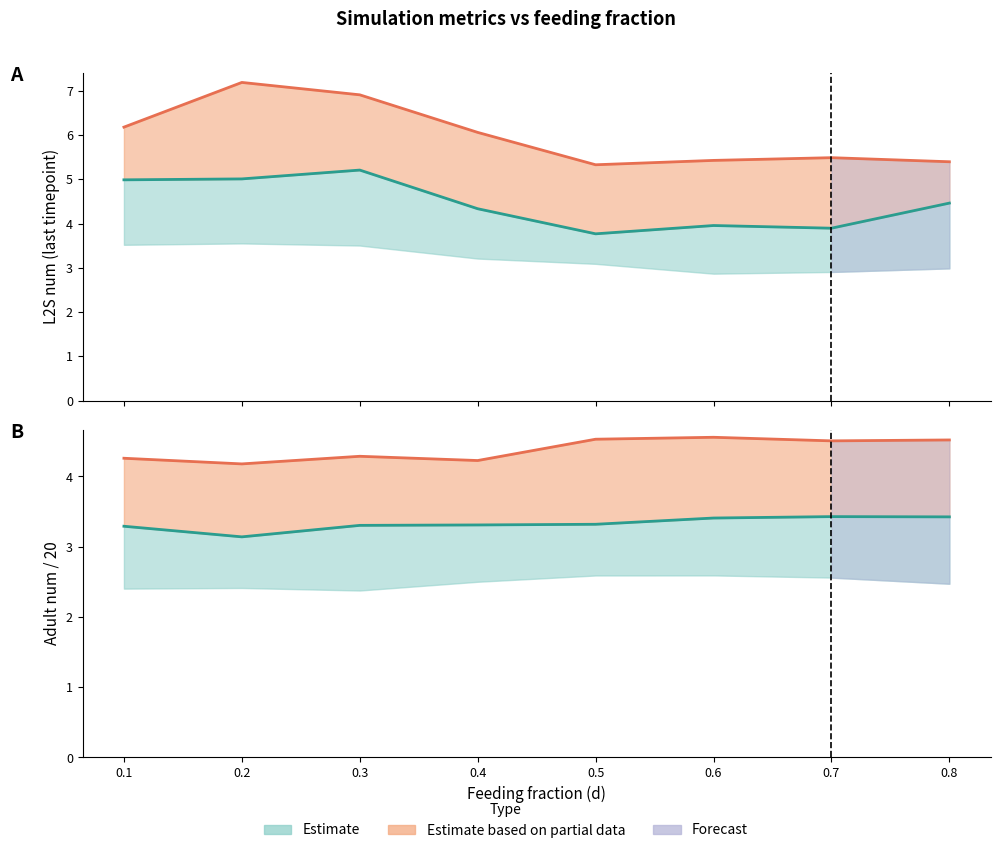

True or false: L2S_num_last_timepoint_b0.99 and L2S_num_last_timepoint_b0.95 cross at least once.

False